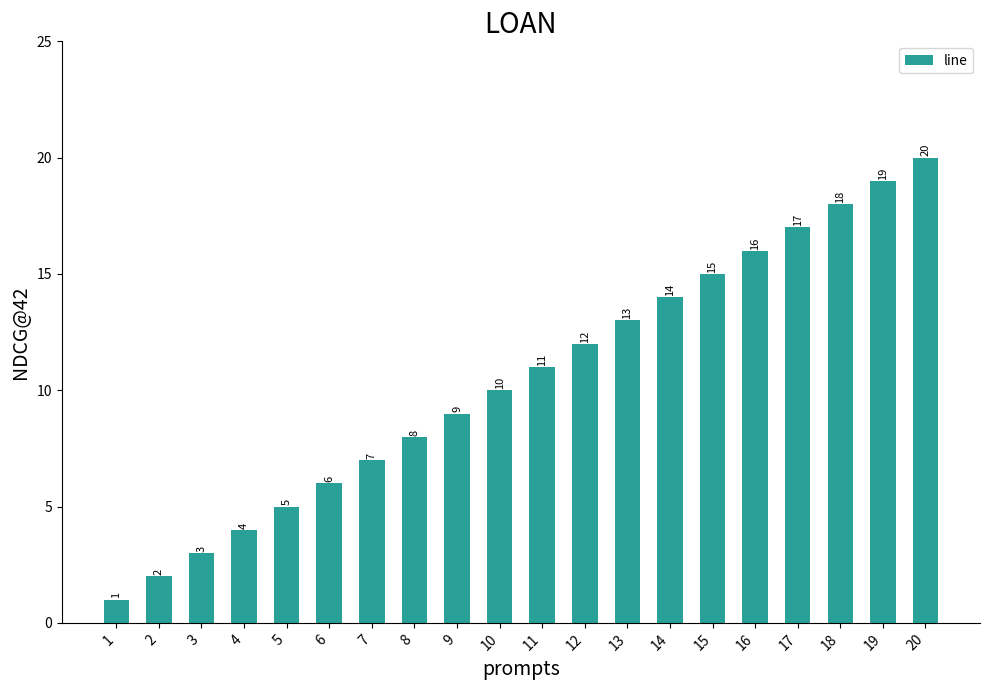

Approximately how many times larger is the value at 12 compared to 4?

3.0